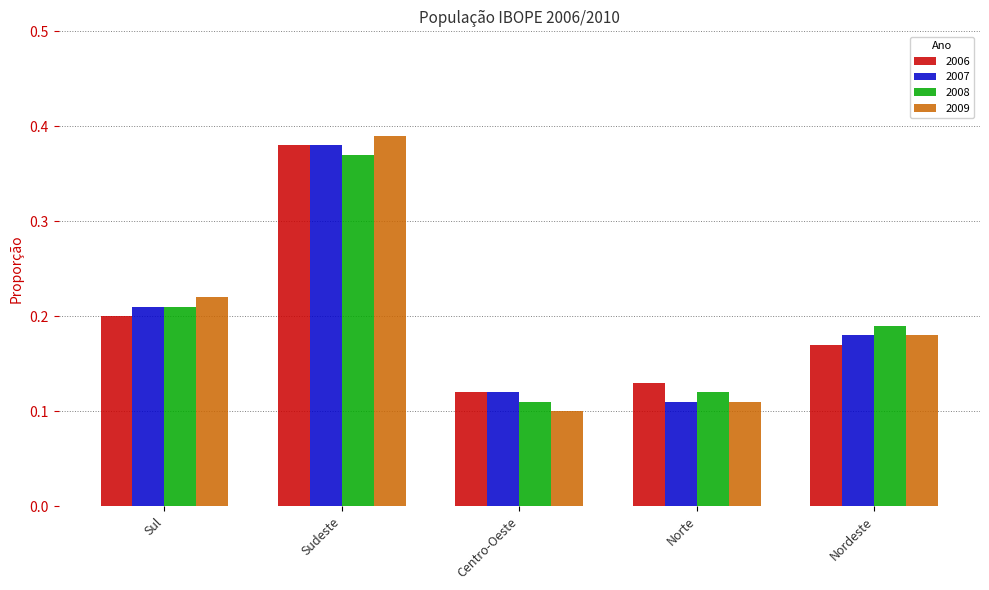

Rank the categories by 2006 value from lowest to highest.

Centro-Oeste, Norte, Nordeste, Sul, Sudeste